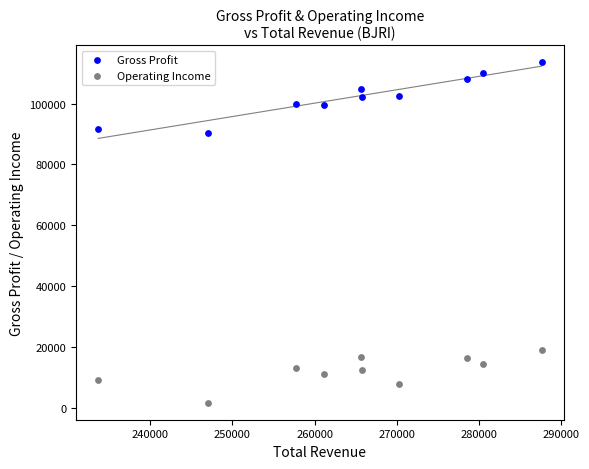

Across all series, what Y value is closest to 57600?

90200